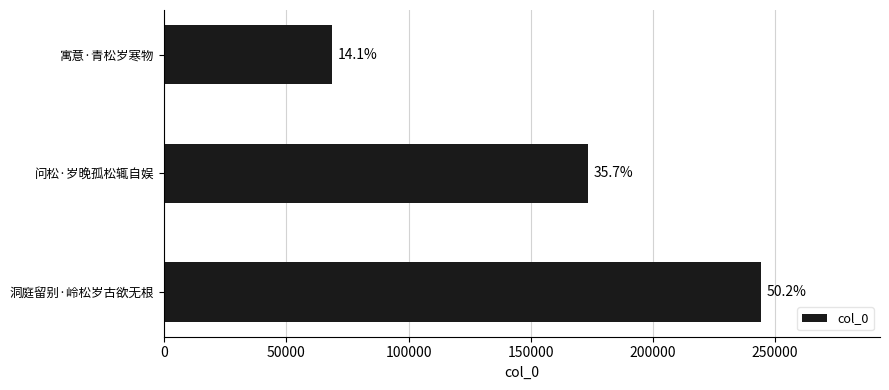

What is the sum of all values?

486260